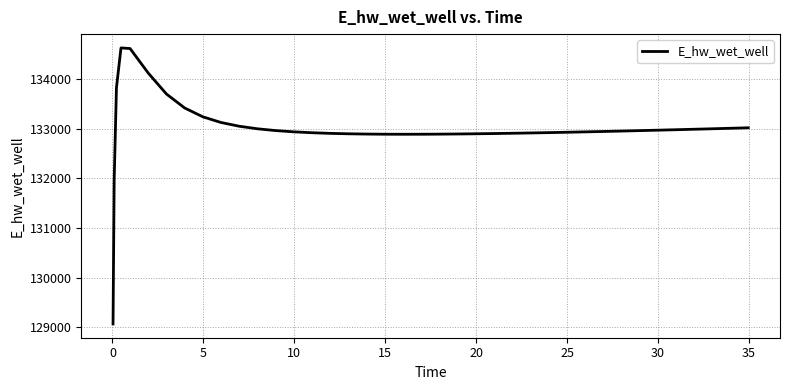

What is the greatest value displayed?

134628.0